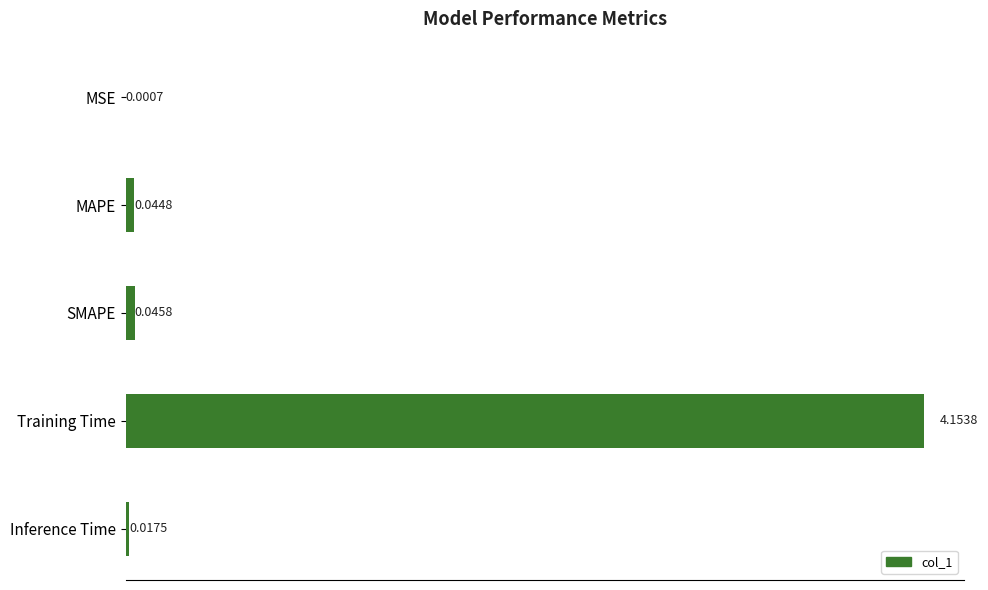

Count the number of categories in the chart.

5